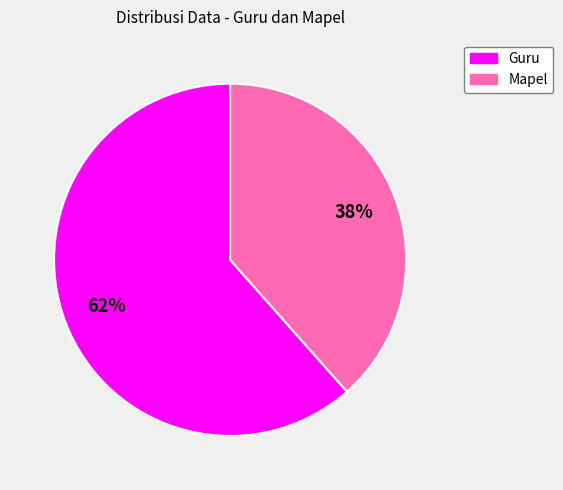

Rank the categories by value from highest to lowest.

Guru, Mapel